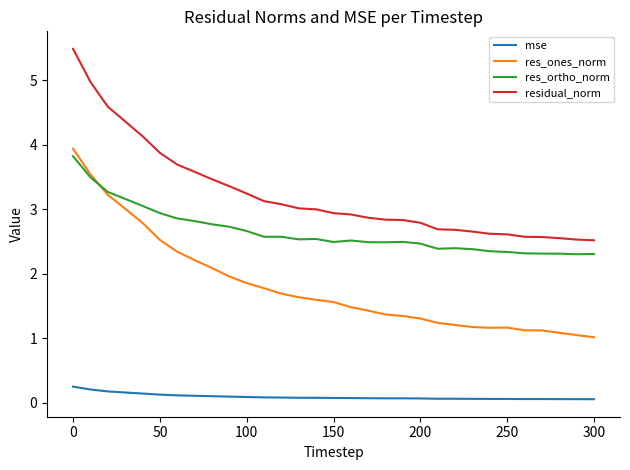

Which series has the widest spread of values?

residual_norm